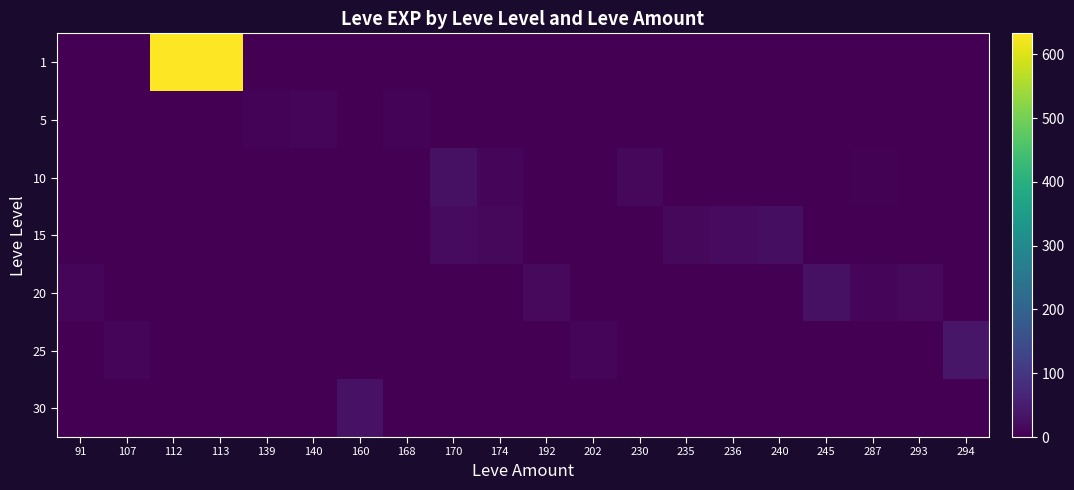

How many distinct data groups are displayed?

7